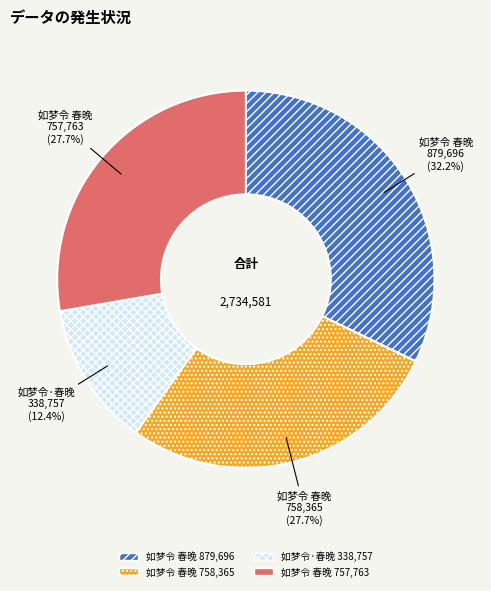

Approximately how many times larger is the value at 如梦令 春晚 758,365 compared to 如梦令·春晚 338,757?

2.2